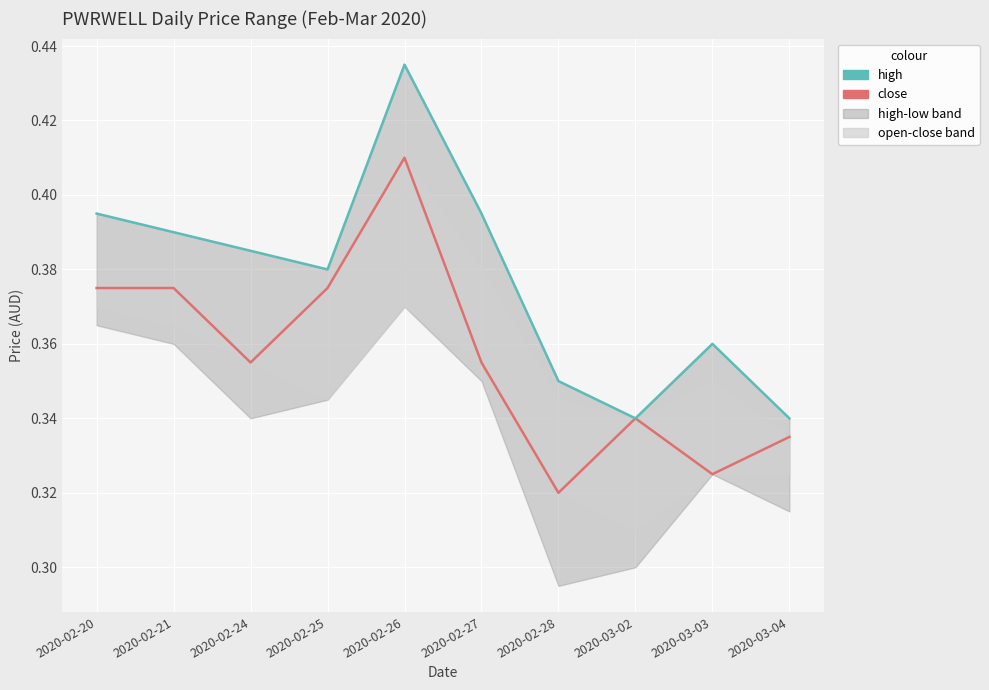

The value of close at 2020-02-26 is 0.4. True or false?

True